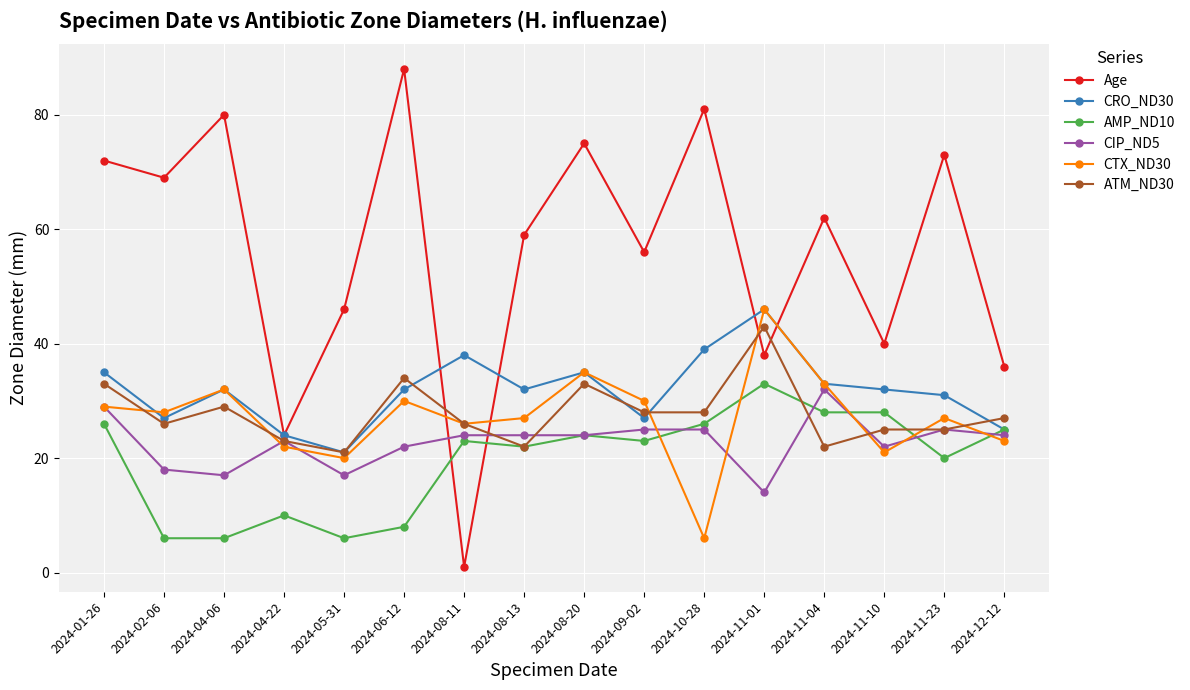

What are all the series names shown in the legend?

Age, CRO_ND30, AMP_ND10, CIP_ND5, CTX_ND30, ATM_ND30